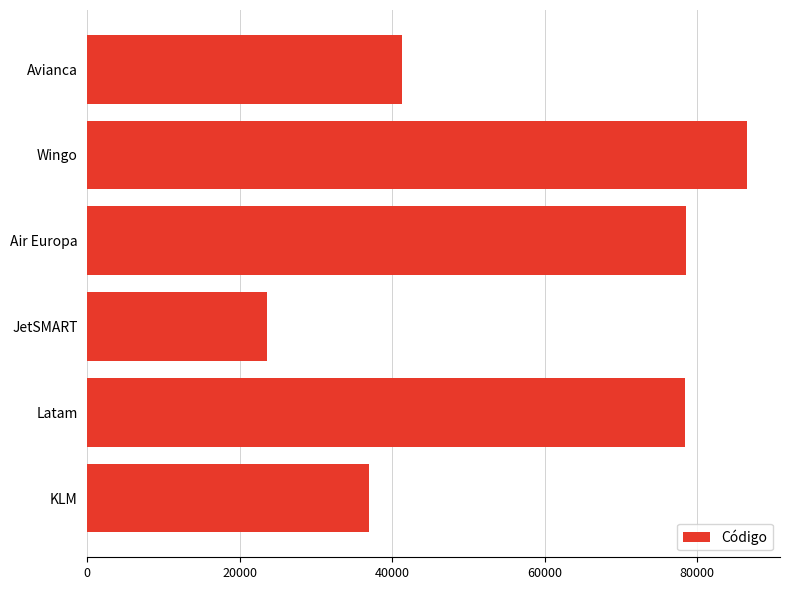

Approximately how many times larger is the value at Avianca compared to KLM?

1.1